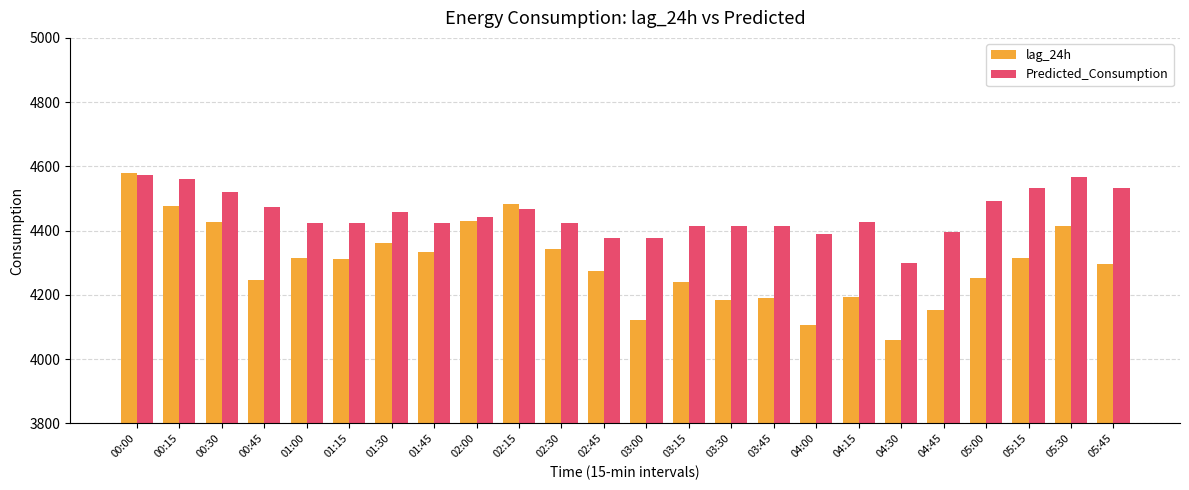

List the series in order of their overall mean, lowest first.

lag_24h, Predicted_Consumption